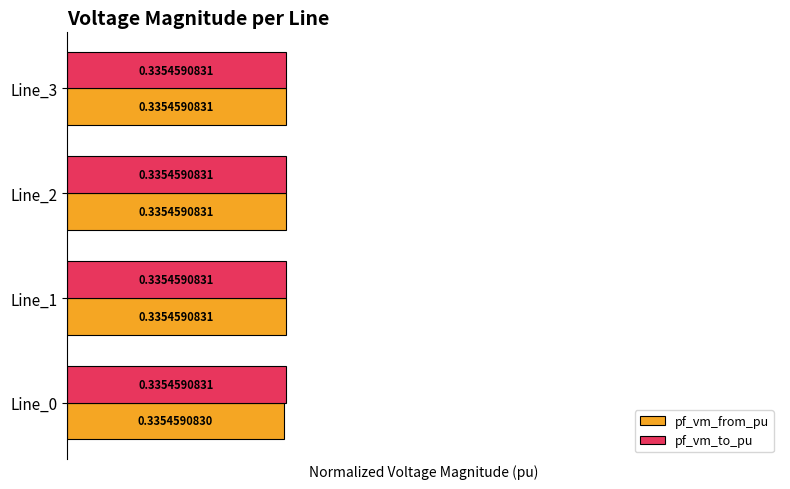

Is the value of pf_vm_from_pu at Line_0 greater than the value of pf_vm_to_pu at Line_2?

No